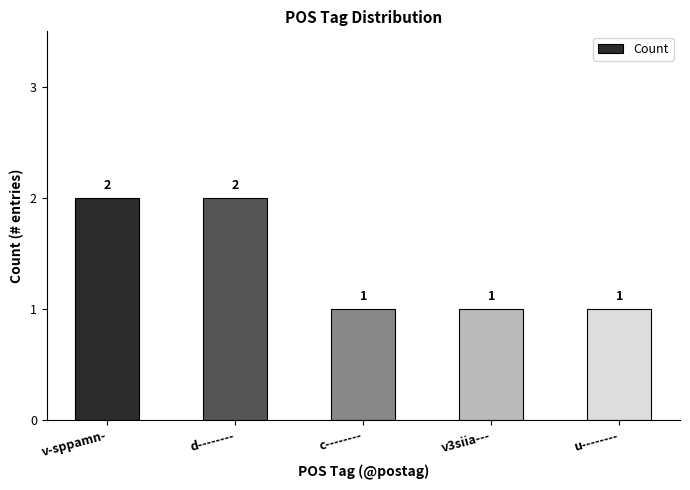

The value at v3siia--- is 1. True or false?

True